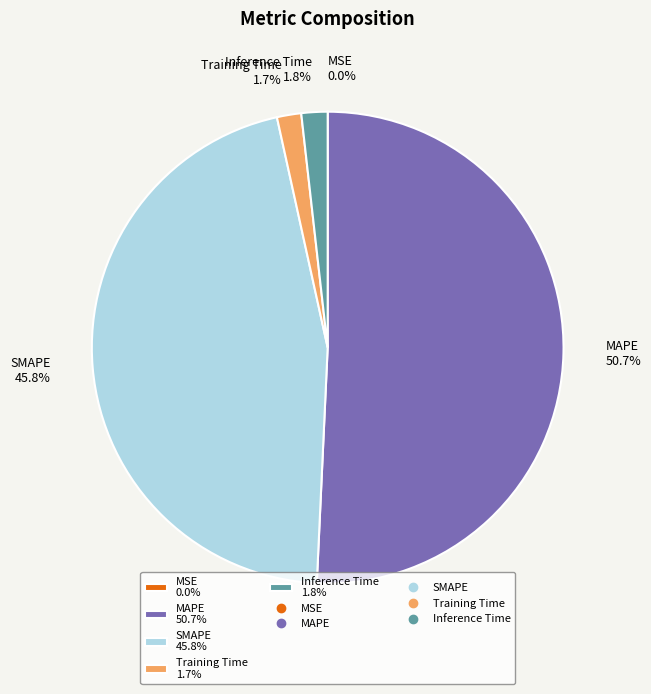

To the nearest percent, what is the average slice percentage?

20%